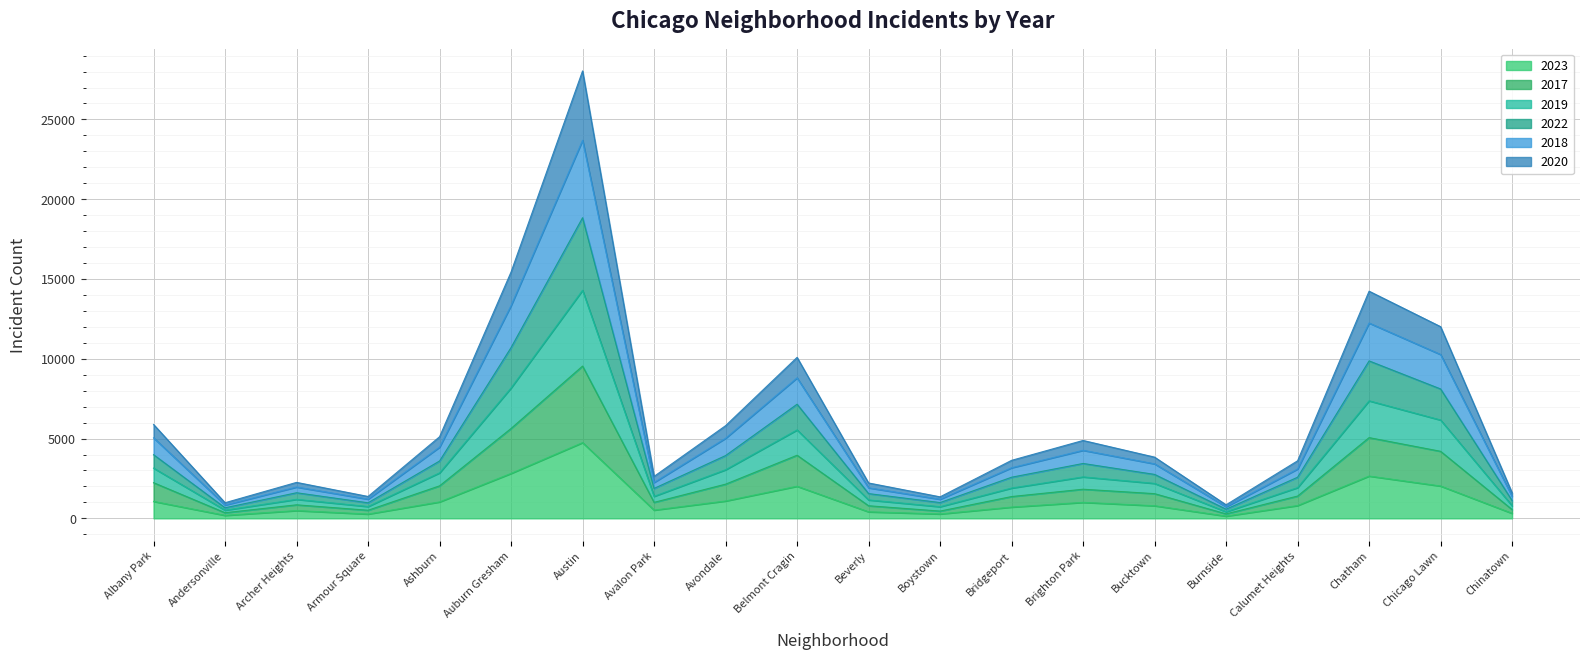

Is the value of 2022 at Archer Heights greater than the value of 2018 at Bucktown?

No